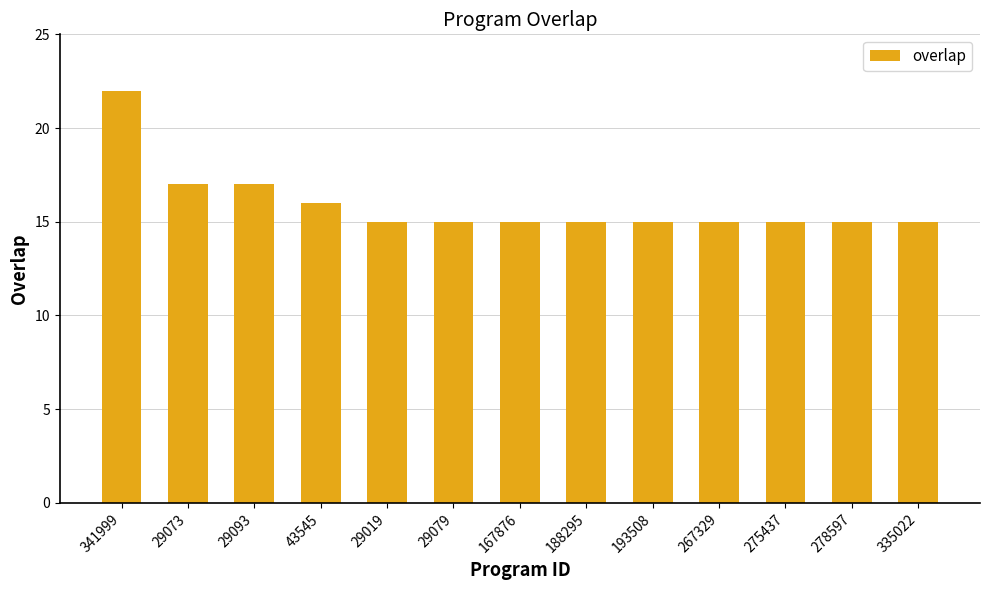

Reading left to right, list all the values displayed in this chart.

22	17	17	16	15	15	15	15	15	15	15	15	15